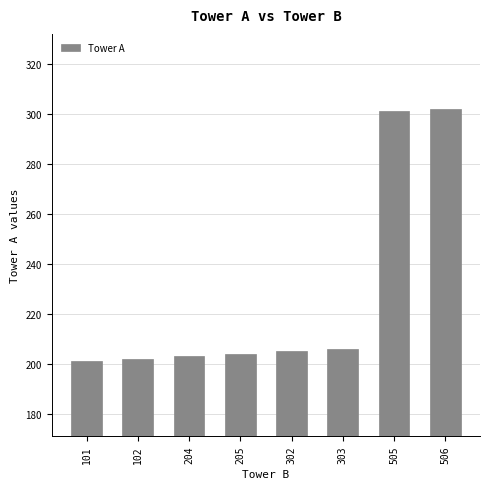

Between 102 and 303, which is larger?

303